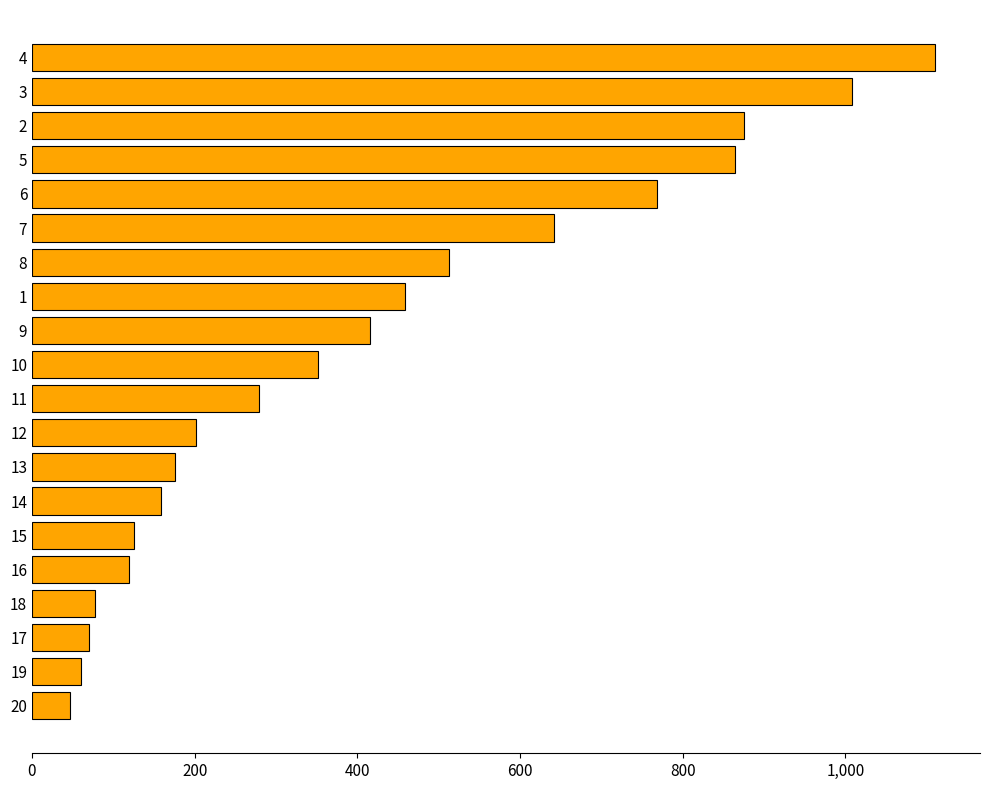

The value at 13 is 113. True or false?

False